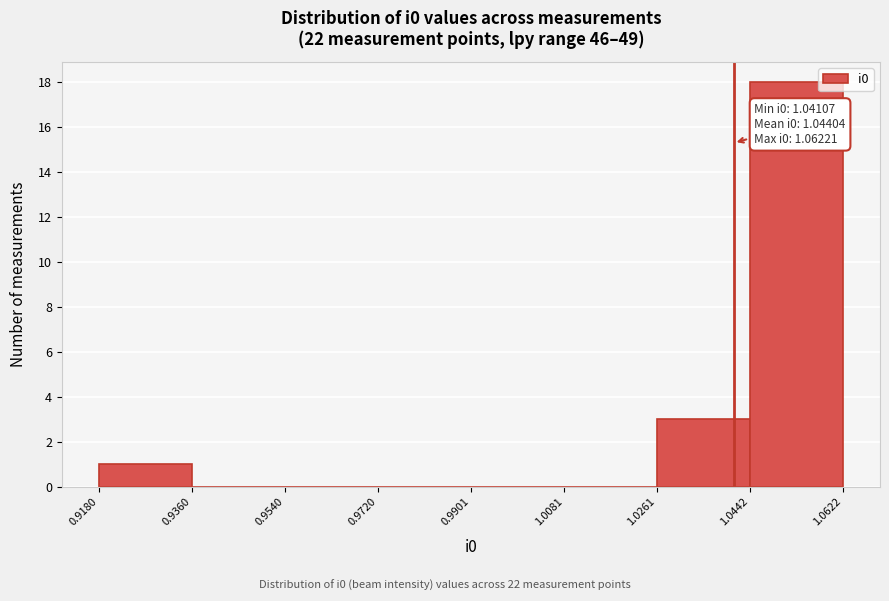

Over which range of the x-axis is the bar tallest?

1.0442 to 1.0622